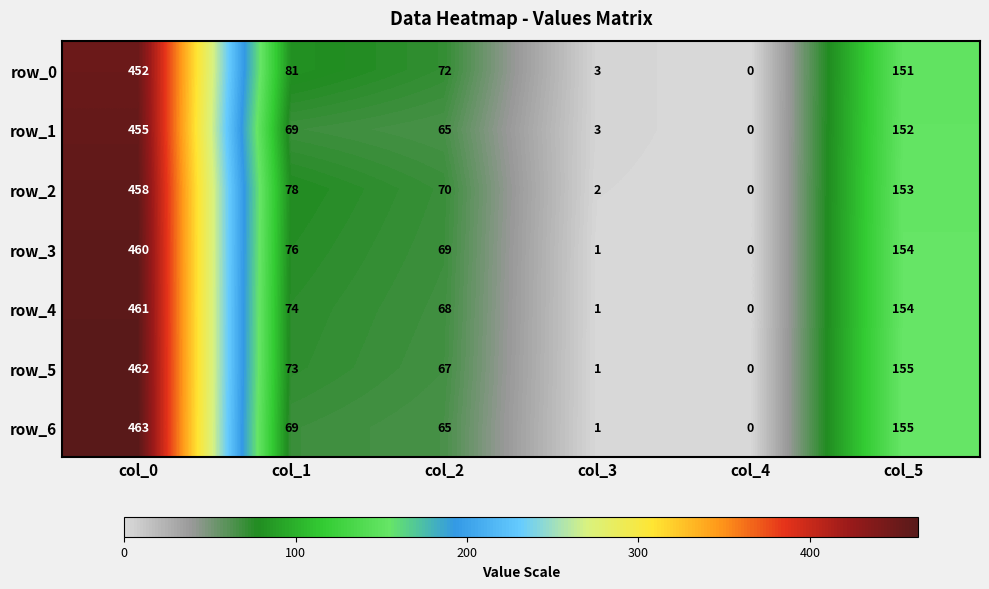

What is the average value of the row_3 series?

127